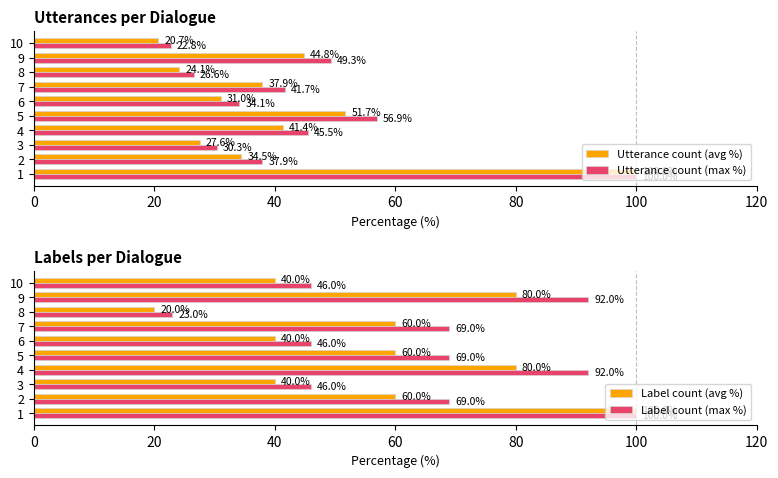

What is the difference between the maximum and minimum values in the Utterance count (avg %) series?

79.3